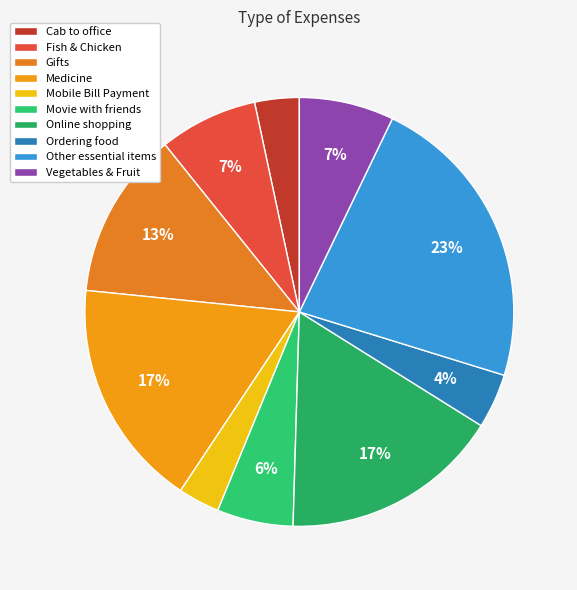

Count the number of slices in the pie.

10